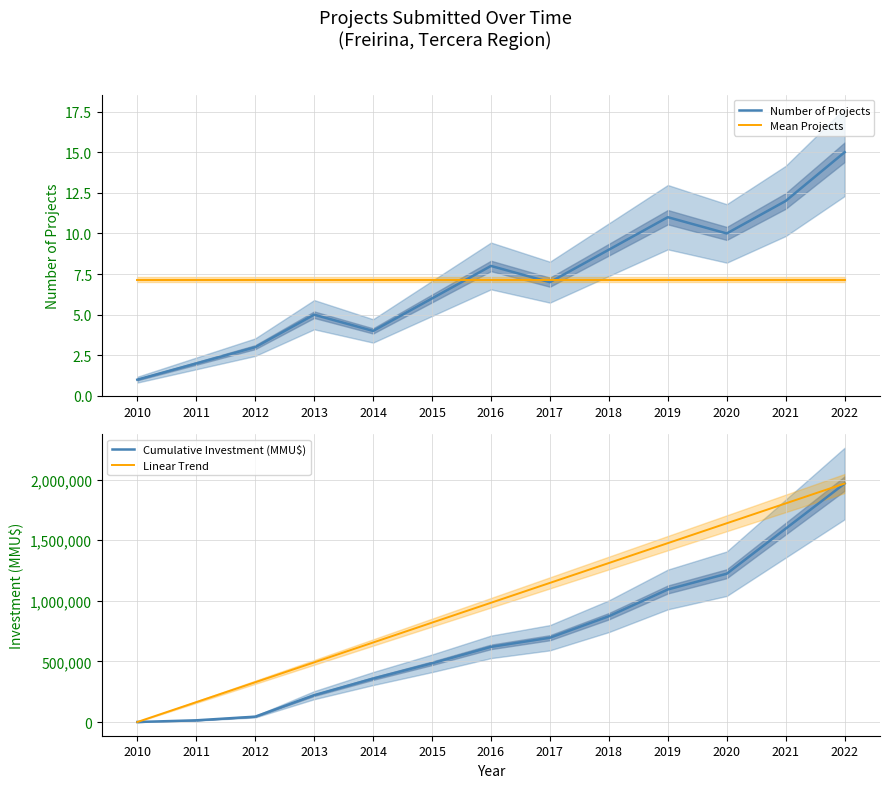

True or false: Cumulative Investment (MMU$) and Linear Trend cross at least once.

False